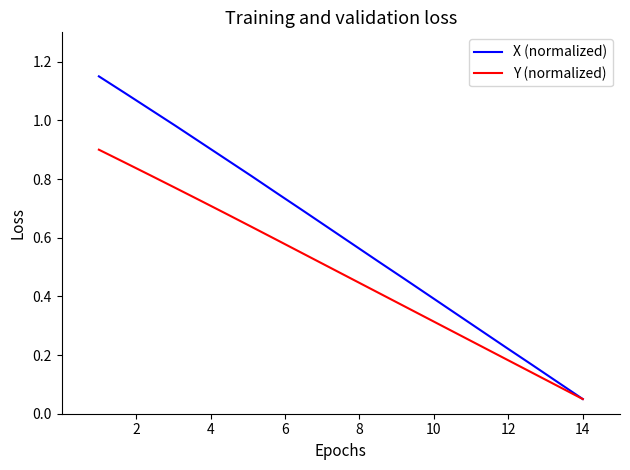

List the series in order of their peak value, highest first.

X (normalized), Y (normalized)